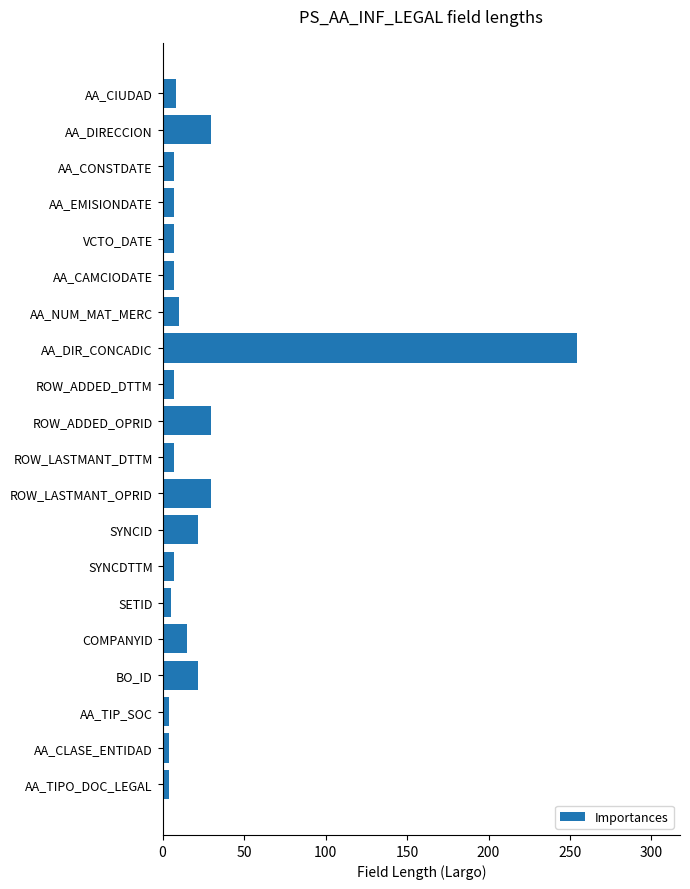

What is the label of the 16th bar from the bottom?

VCTO_DATE